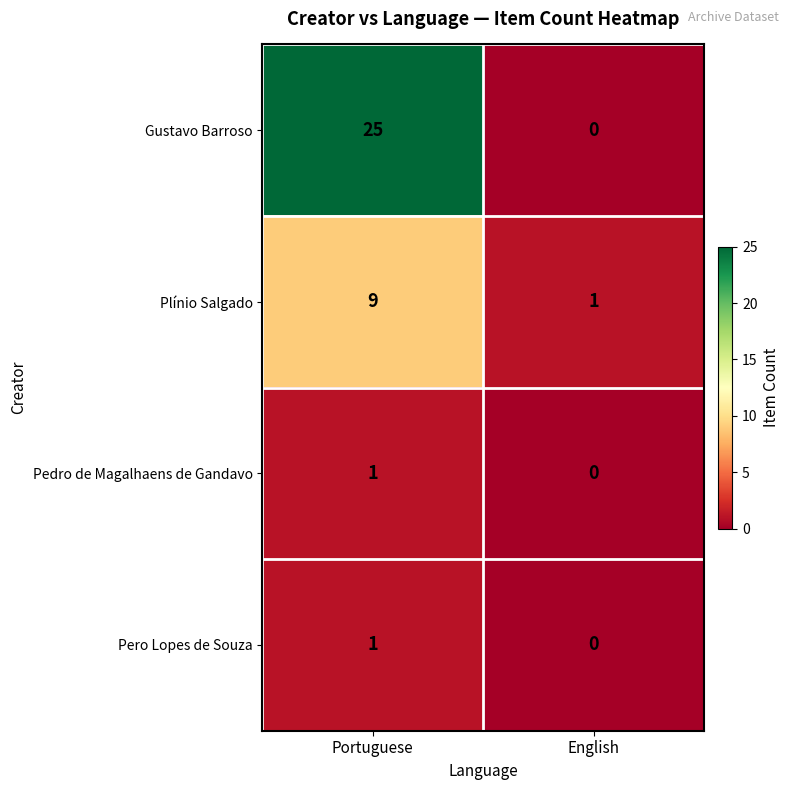

What is the difference between the Gustavo Barroso values at English and Portuguese?

25